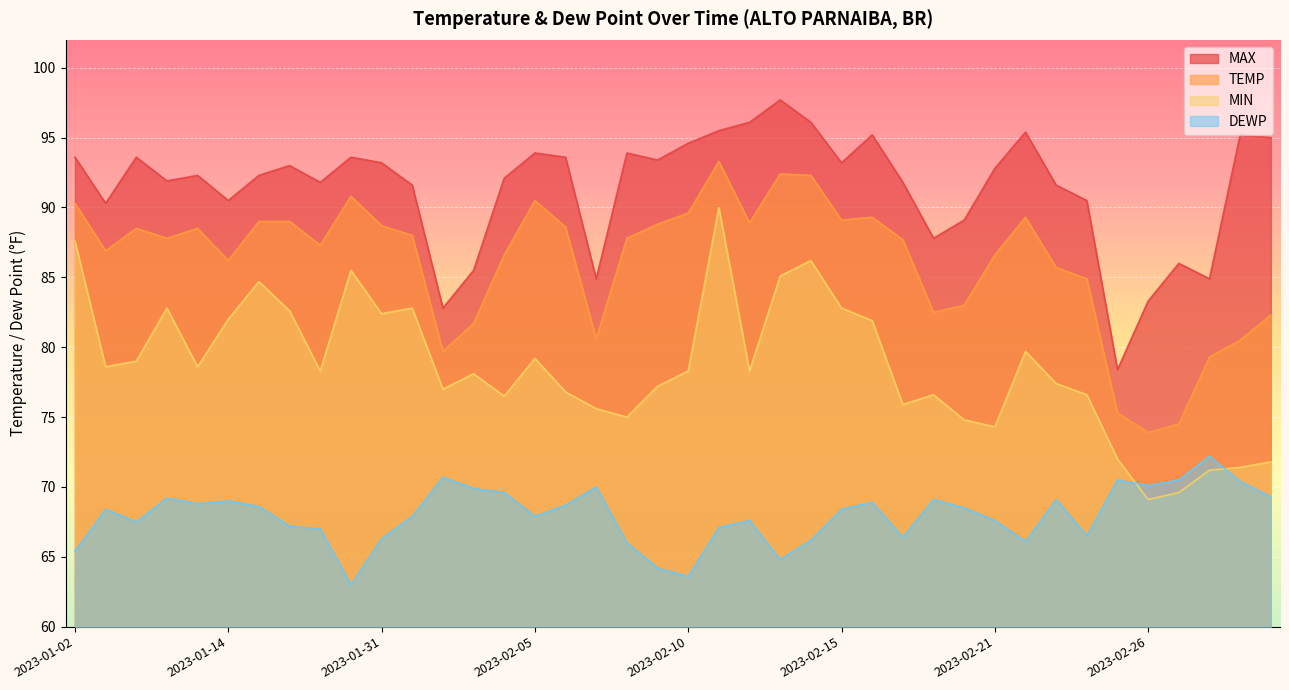

What is the total value across all series at 2023-02-19?

316.0